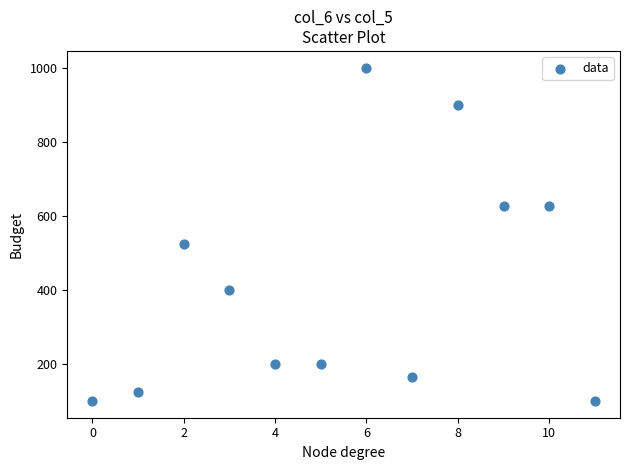

What is the range of Y values (max minus min)?

899.9